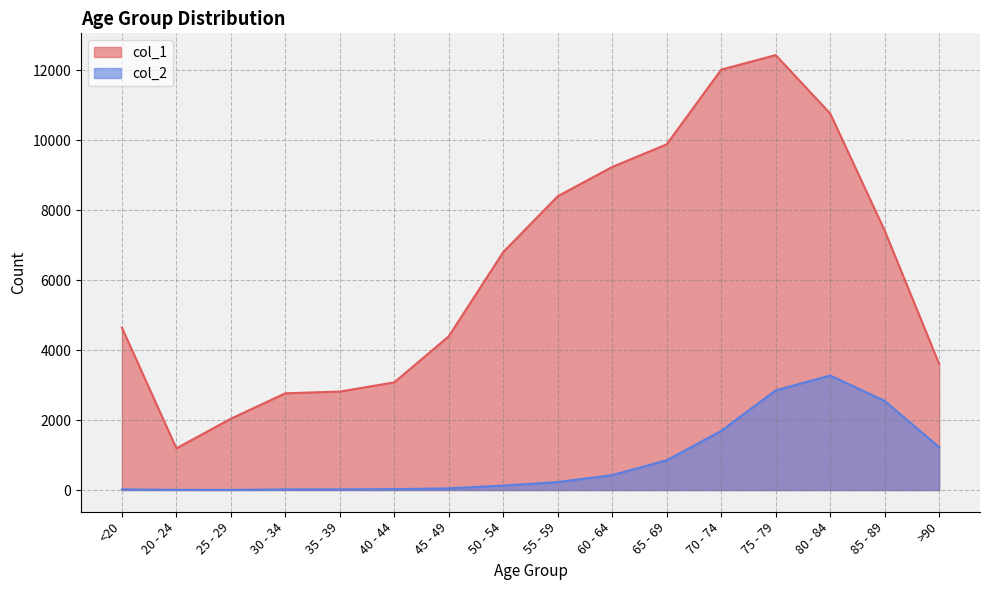

Count the number of categories in the chart.

16